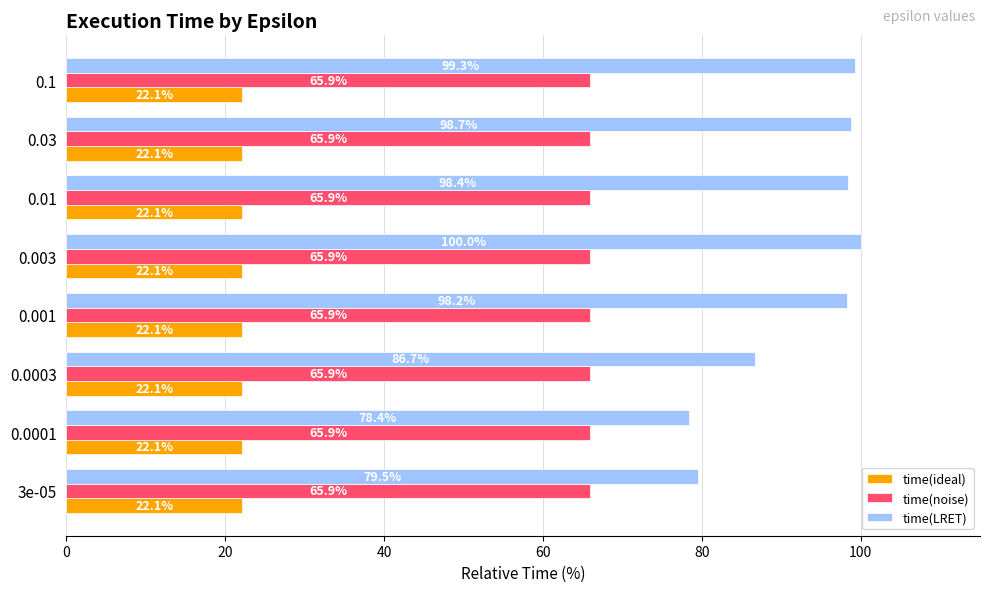

The time(ideal) series shows 22.1 at 0.0003. True or false?

True